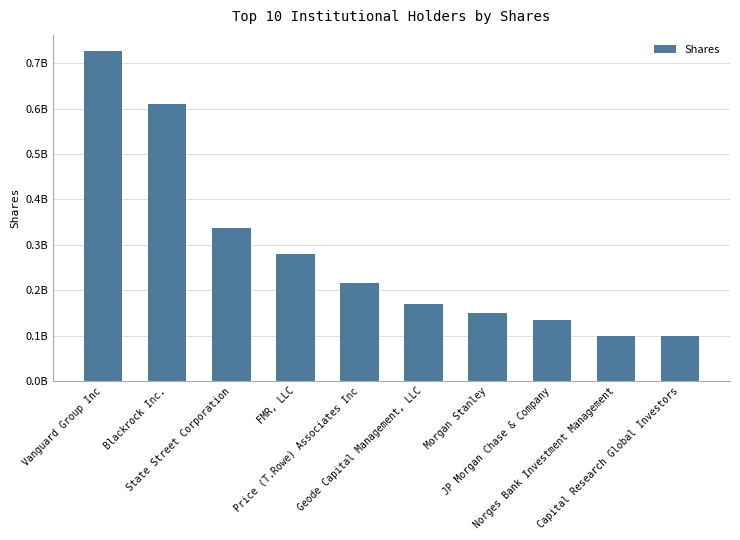

What is the difference between the second highest and second lowest values?

512508282